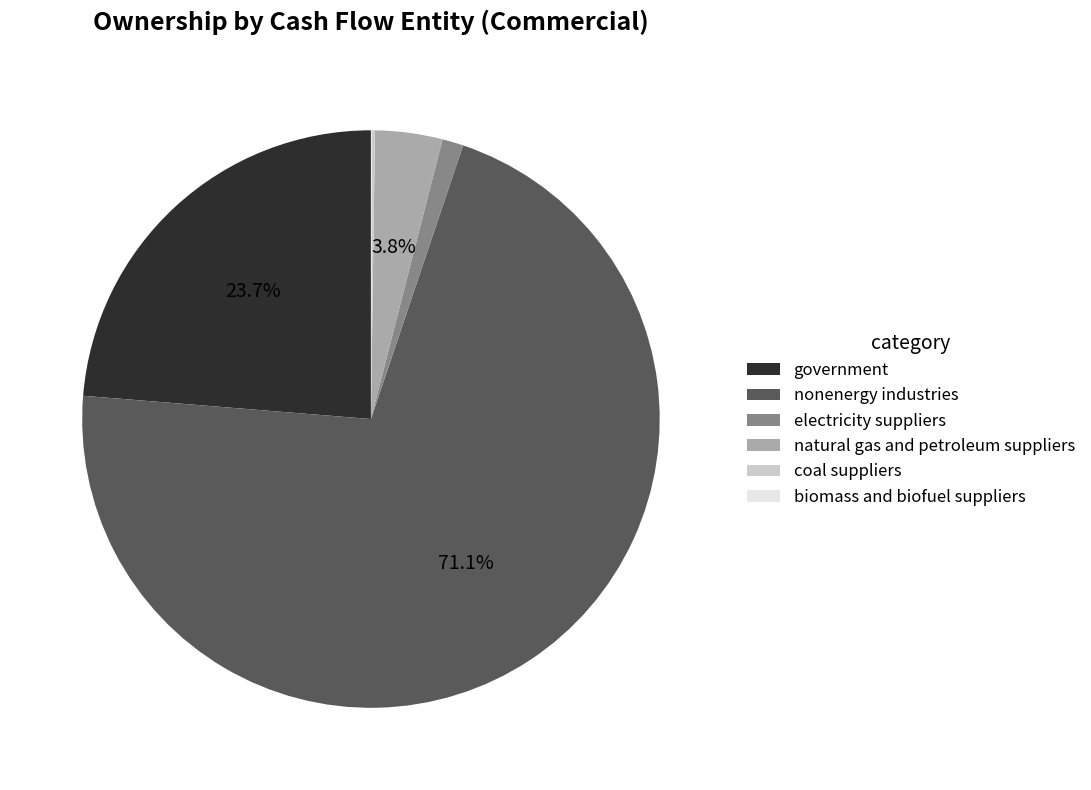

The government slice represents 24% of the pie. True or false?

True